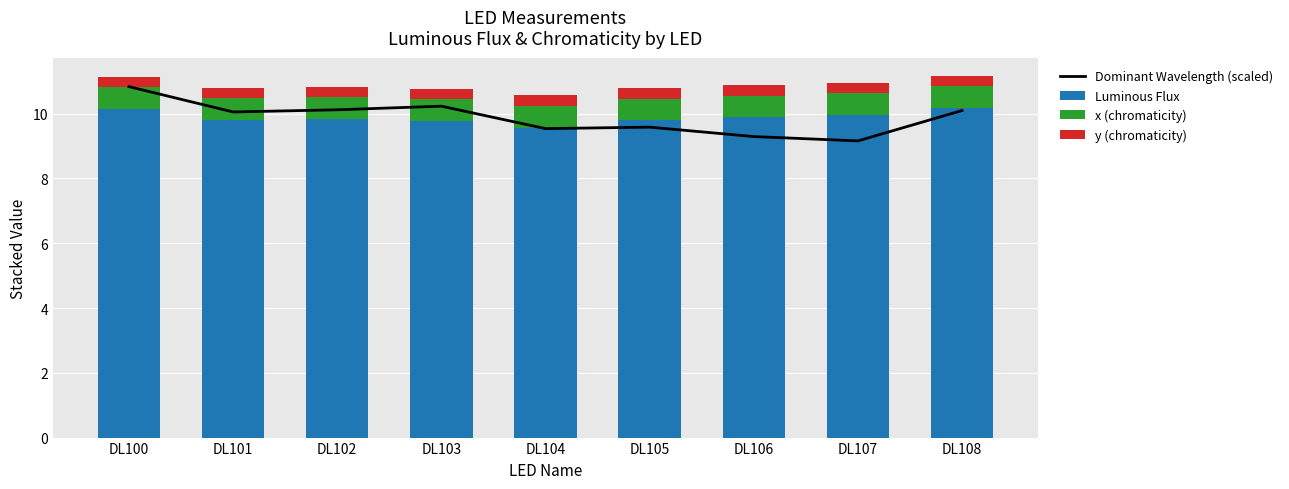

What is the value of the x (chromaticity) bar at the 2nd from the left?

0.7